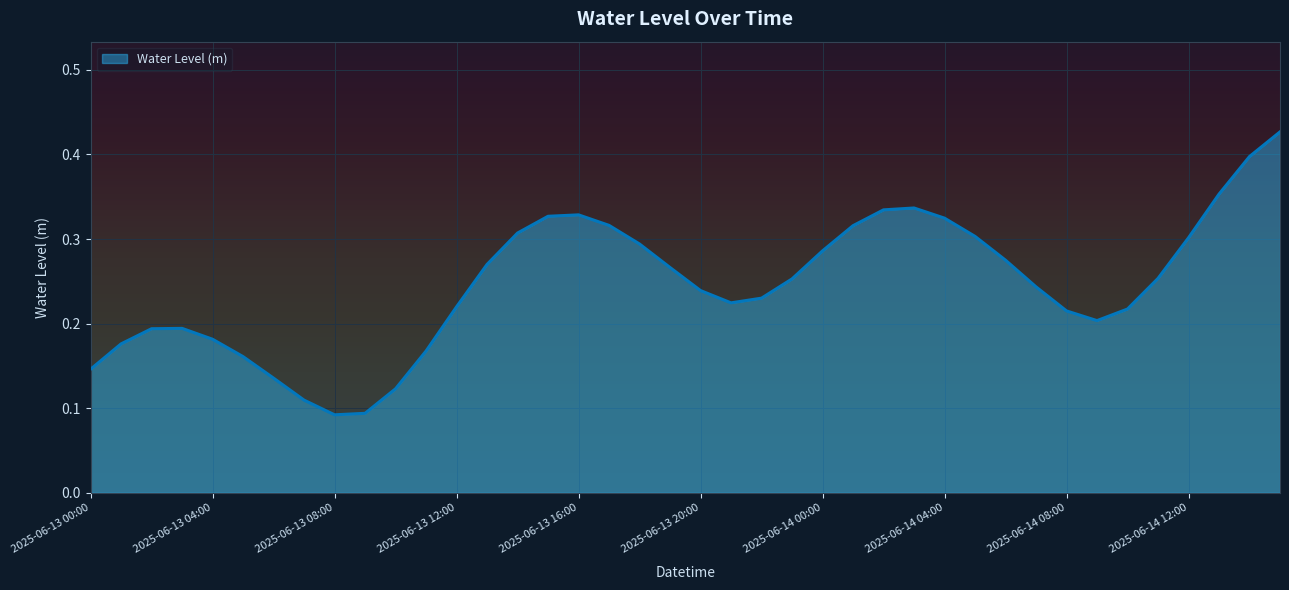

How many values are between 0 and 1?

40